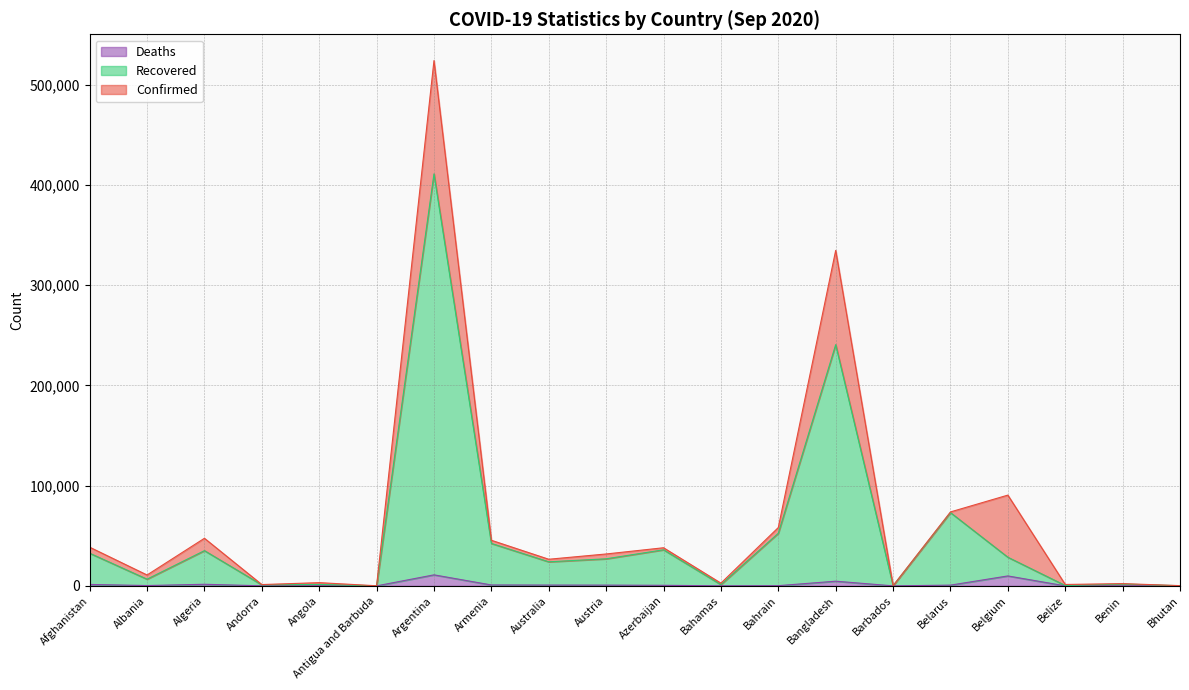

Is the value of Deaths at Bangladesh greater than the value of Confirmed at Austria?

No